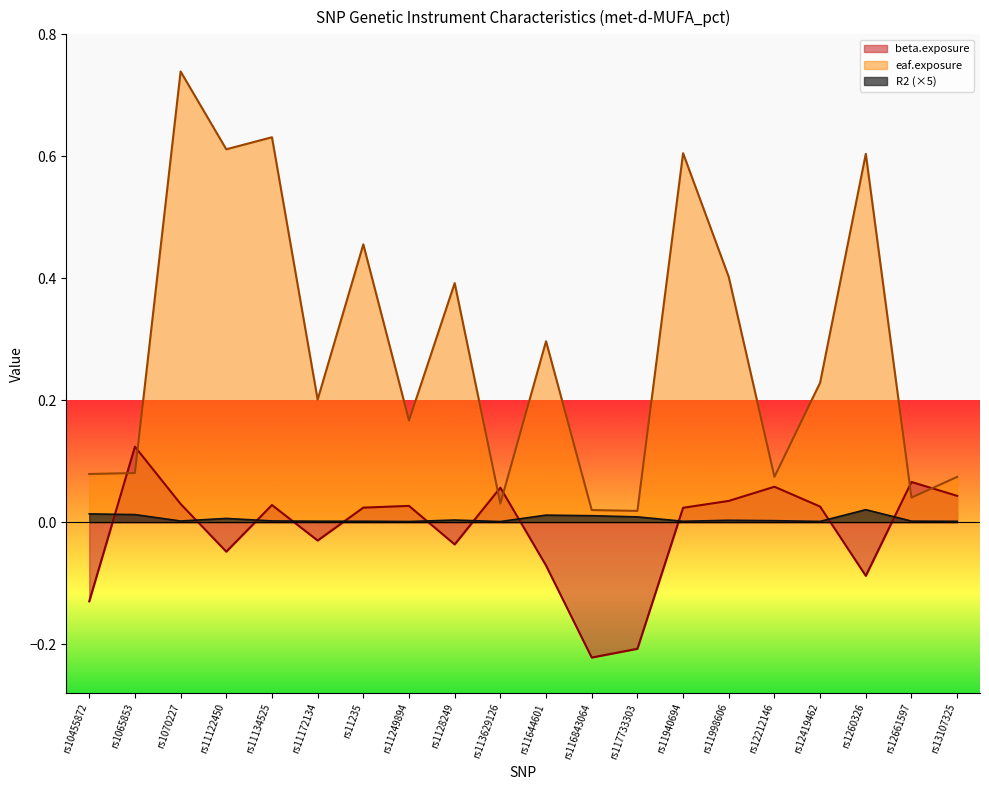

The R2 series shows 0.0 at rs11644601. True or false?

False